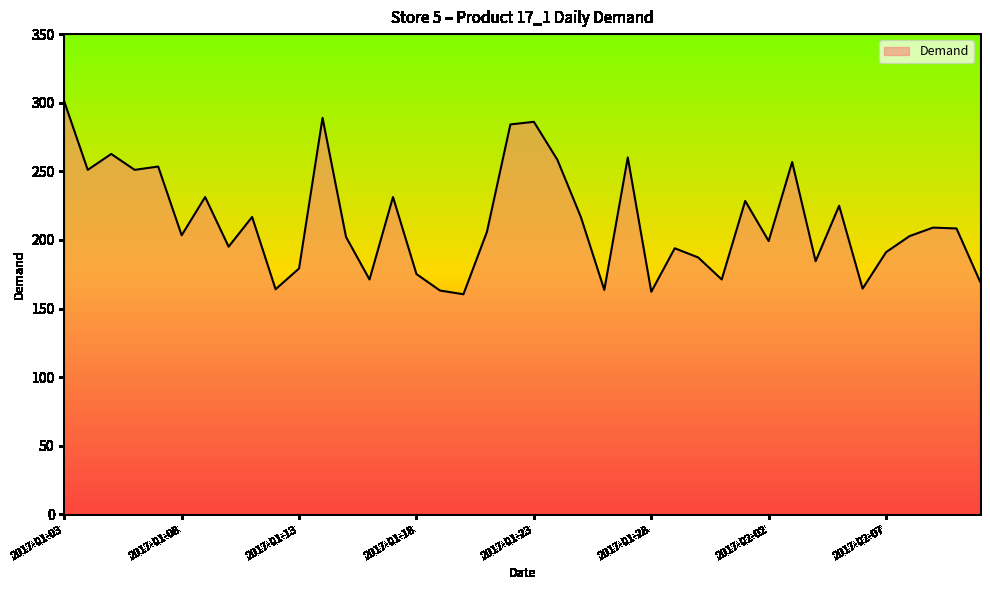

What is the sum of all values?

8531.5